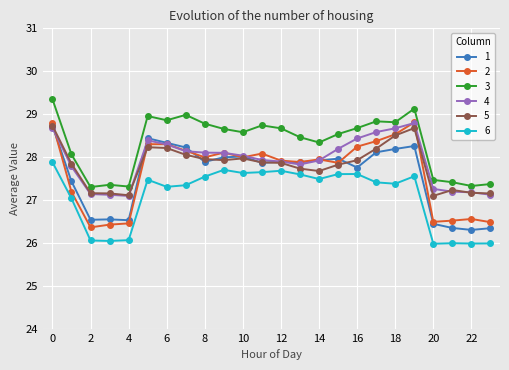

What is the sum of all 5 values?

667.2